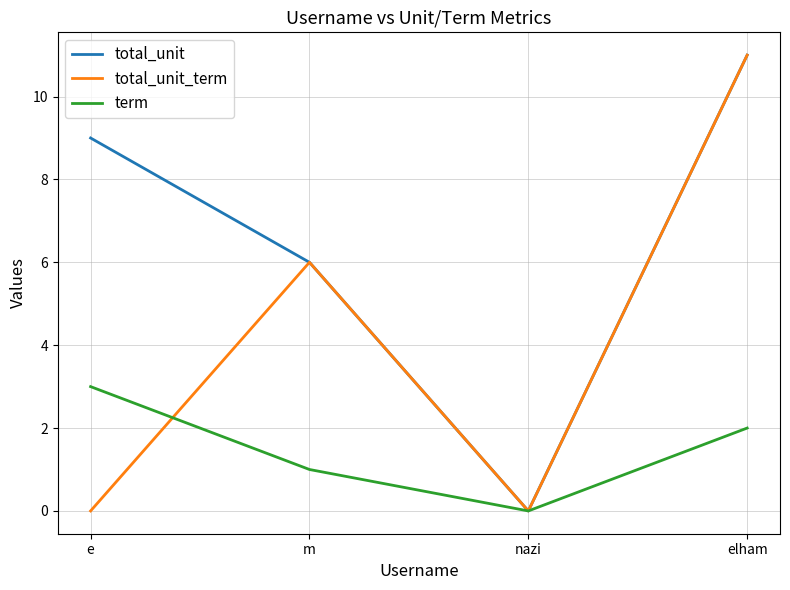

At which category does total_unit_term reach its first local valley?

nazi